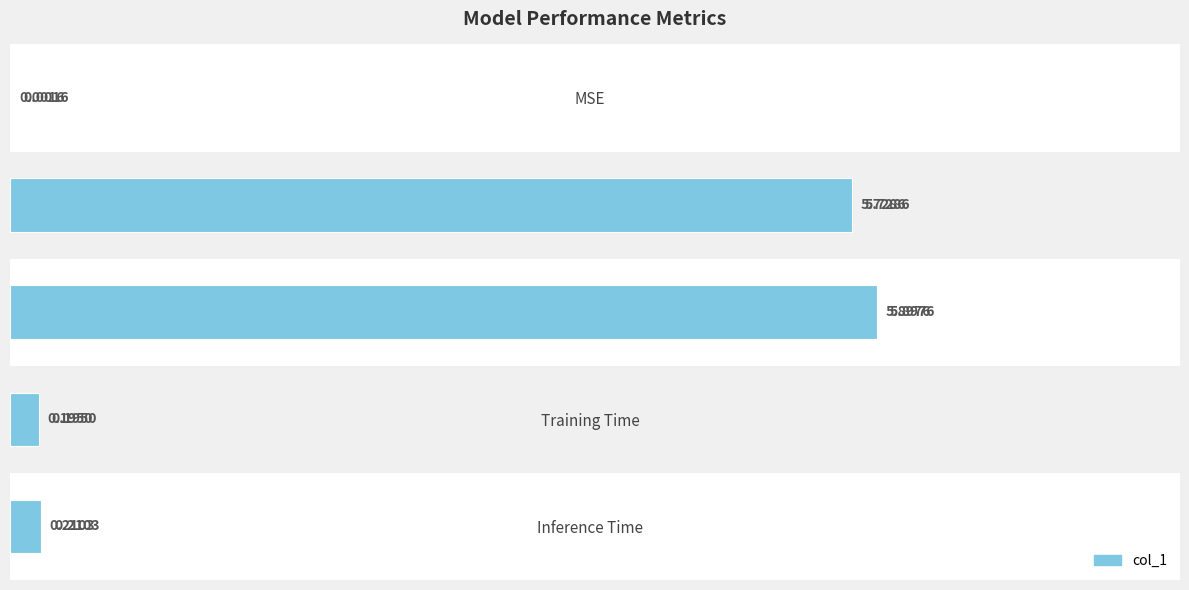

List the labels in order of value, smallest first.

MSE, Training Time, Inference Time, MAPE, SMAPE